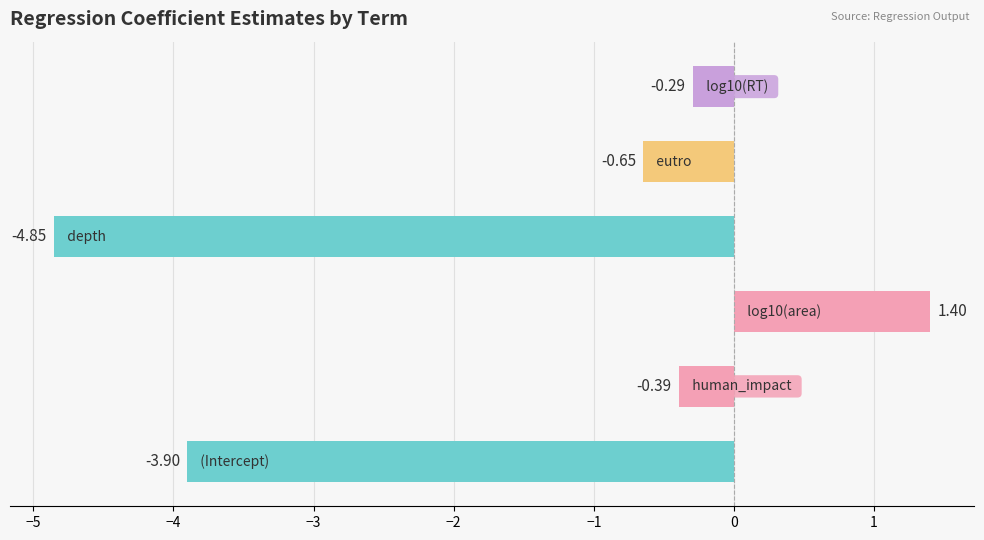

What is the average value?

-1.4